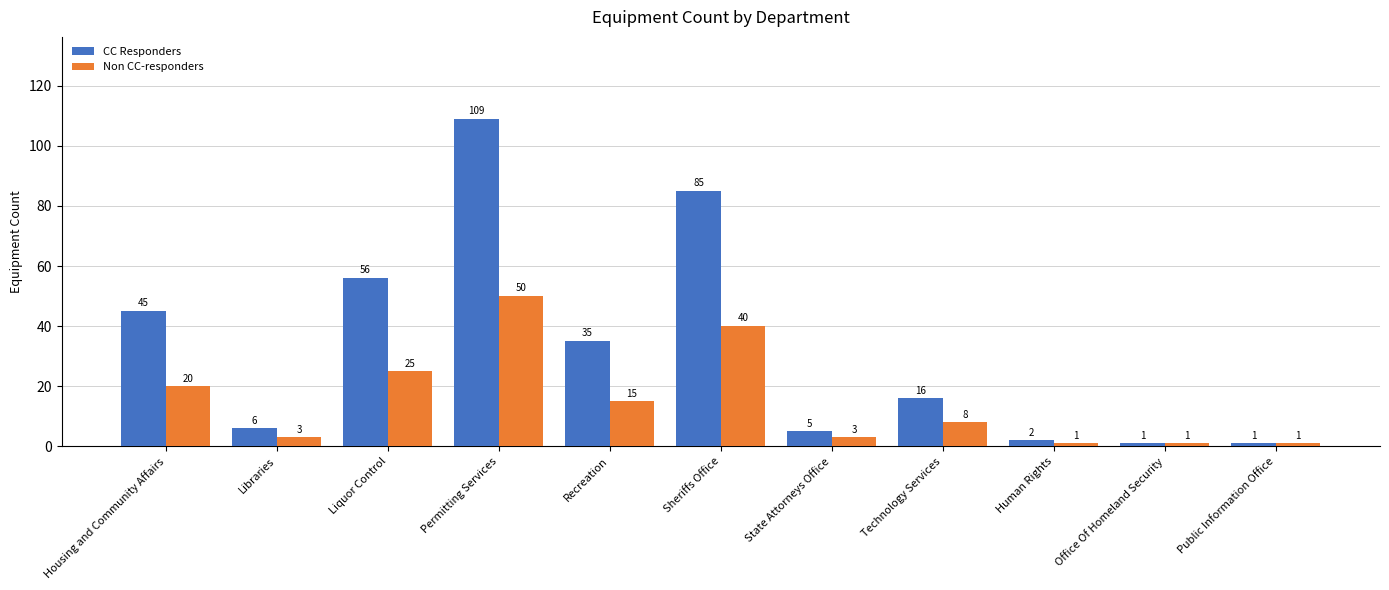

At which category is the sum across all series the highest?

Permitting Services